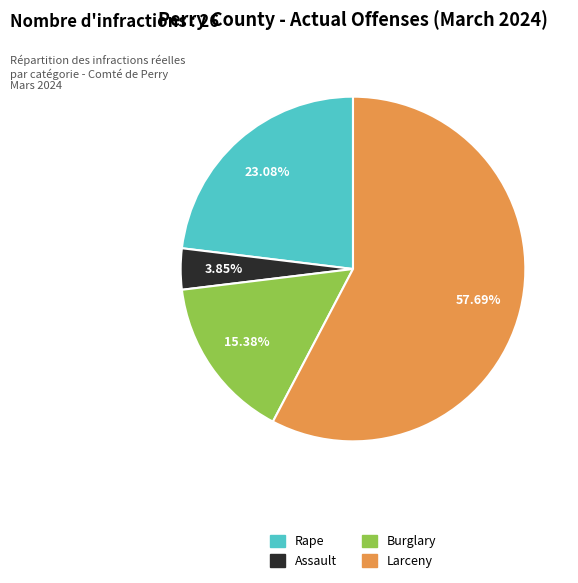

Which category has the biggest portion of the pie?

Larceny